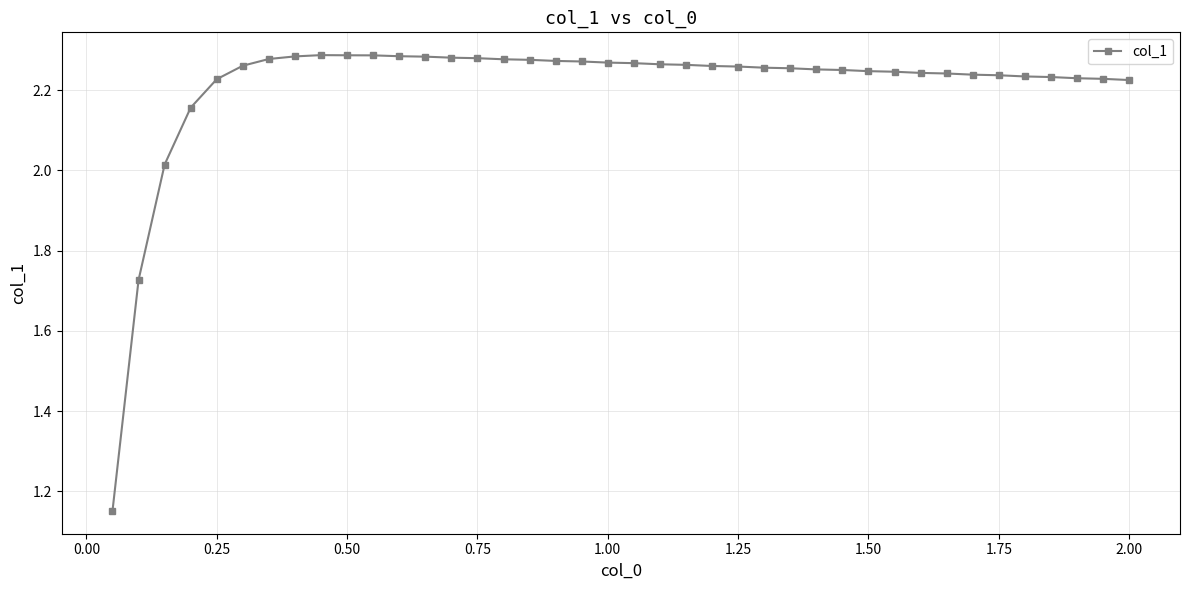

True or false: the data has more than 0 interior local peaks.

True